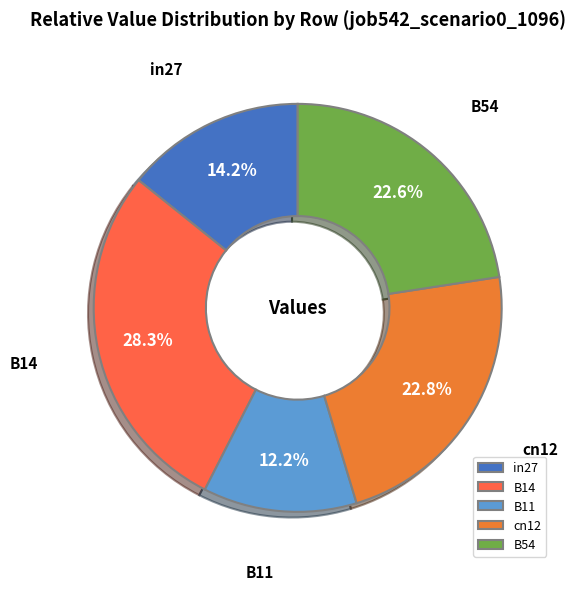

Which slice is the largest?

B14